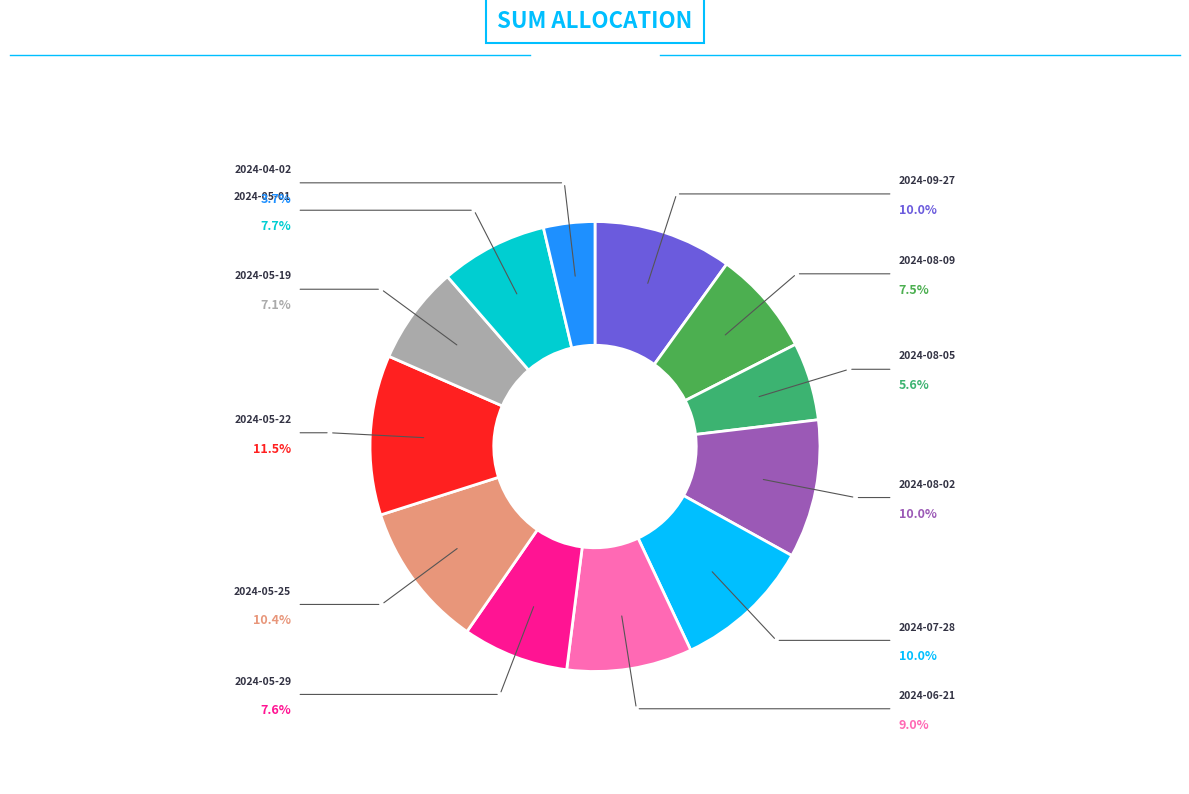

True or false: 2024-05-01 accounts for 14% of the total.

False